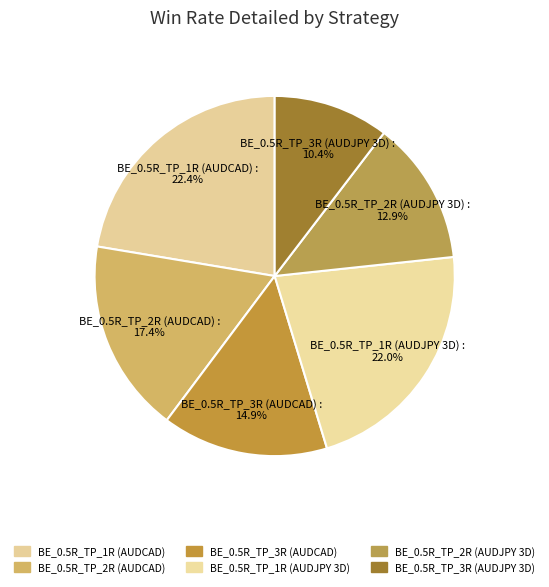

What percentage is the BE_0.5R_TP_3R (AUDCAD) slice, to the nearest percent?

15%